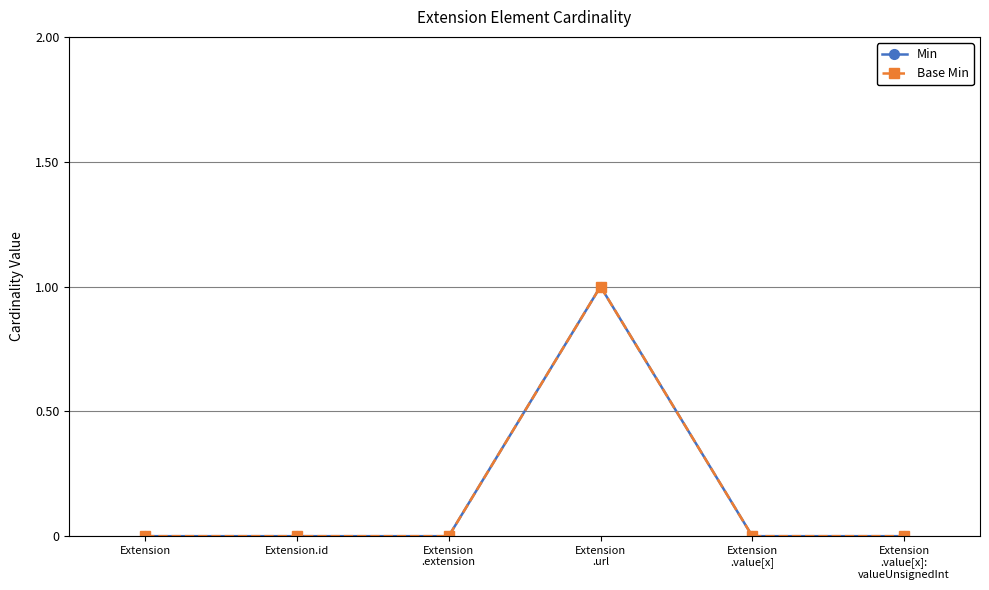

Where is Base Min nearest to the value 0?

Extension